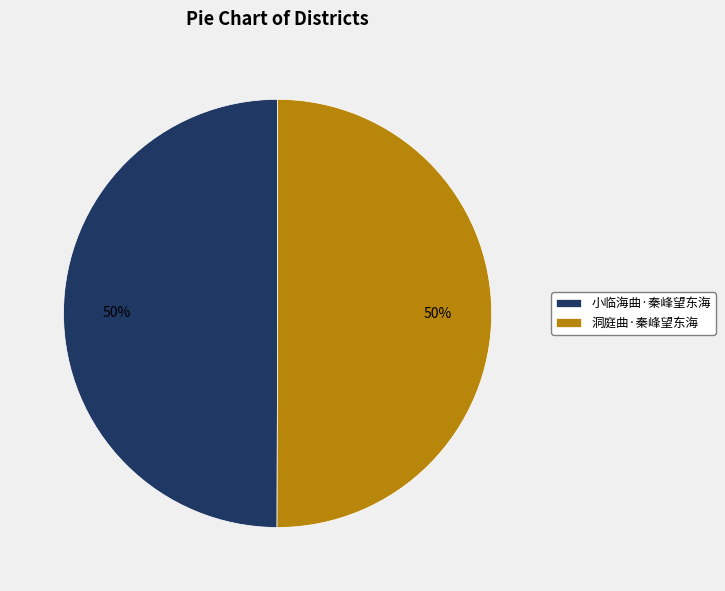

Is it true that 小临海曲·秦峰望东海 is 50% of the pie?

True